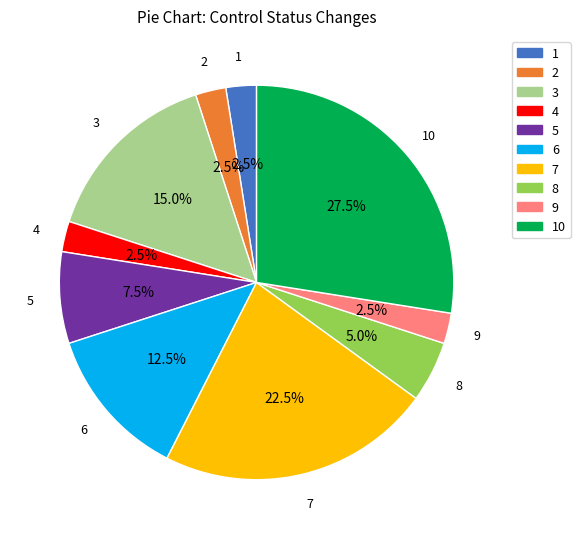

How many slices are in this pie chart?

10